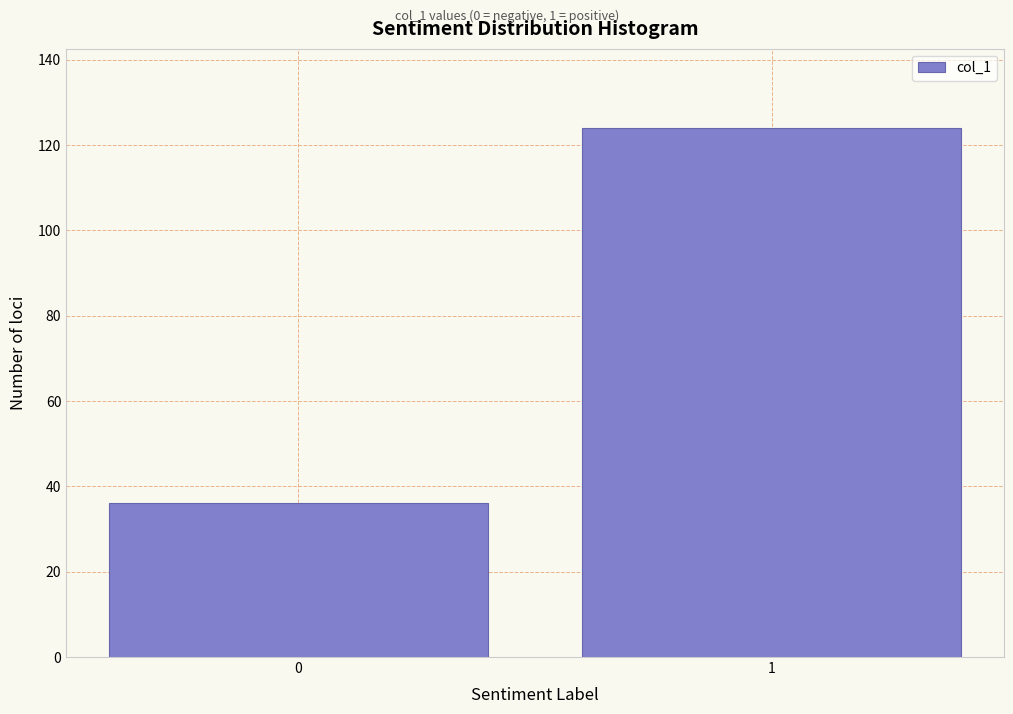

Reading left to right, transcribe all the data shown in this chart.

36	124